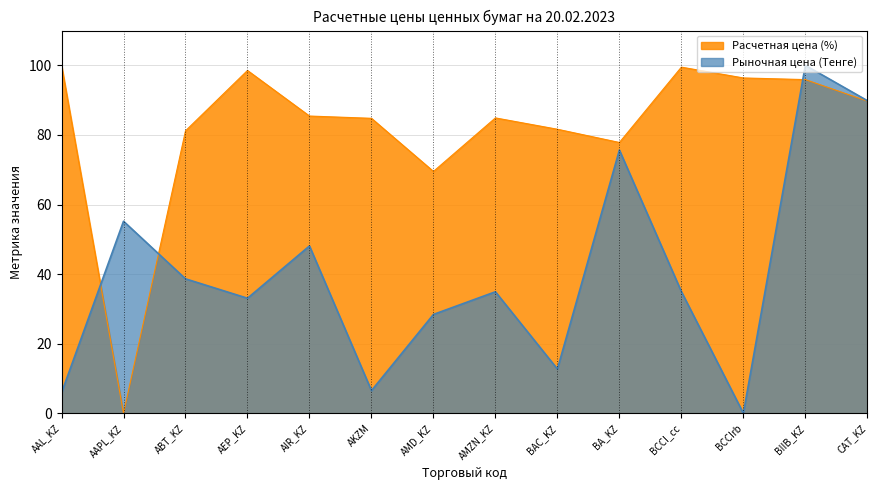

Where do Рыночная цена (Тенге) and Расчетная цена (%) first cross each other?

AAL_KZ and AAPL_KZ